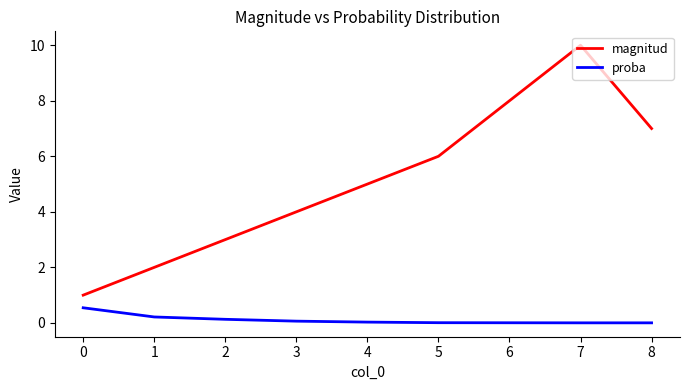

What is the difference between the maximum and minimum values in the proba series?

0.5